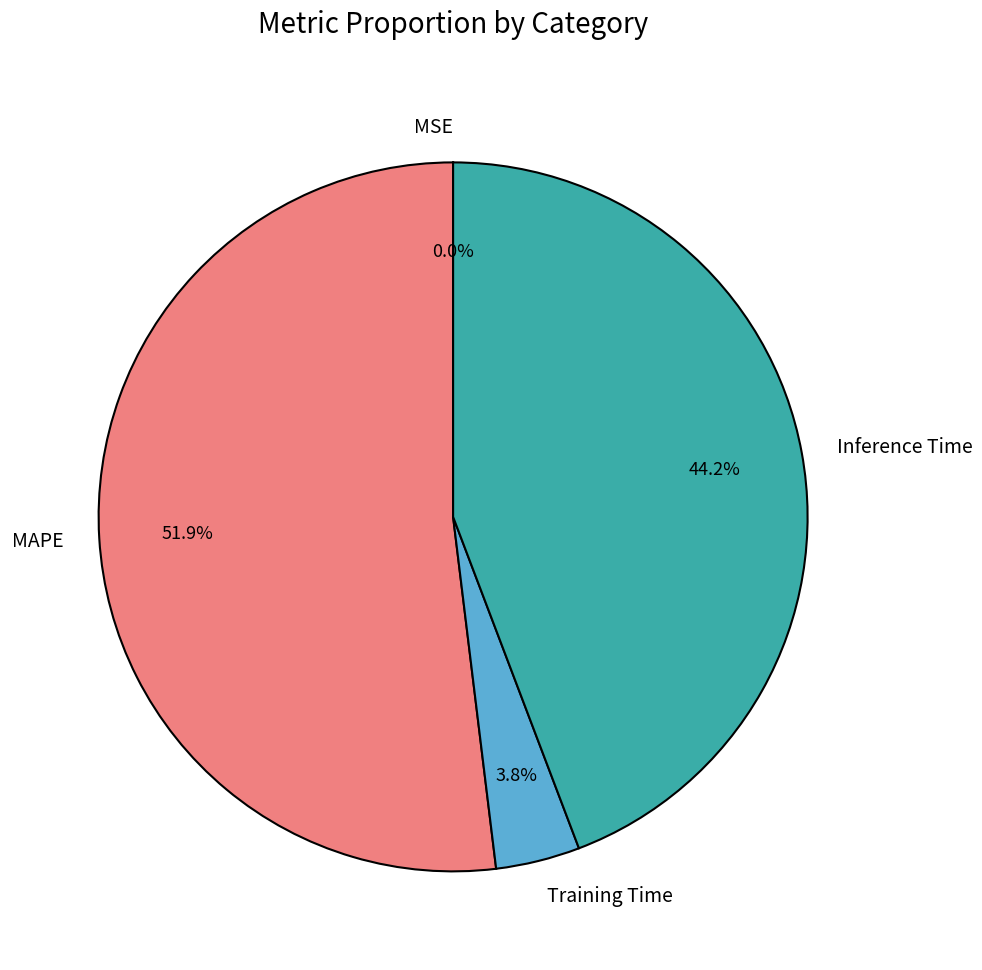

What percentage is the Training Time slice, to the nearest percent?

4%